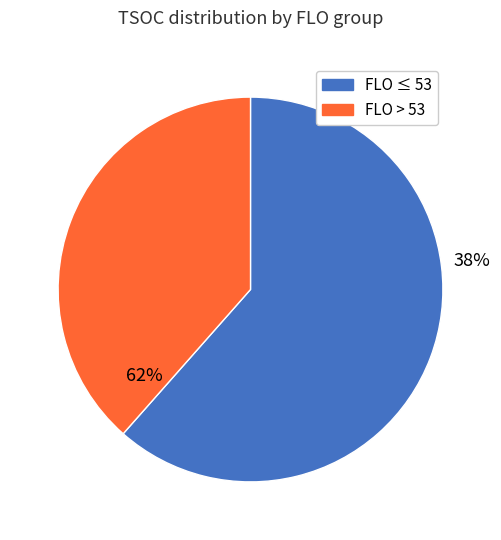

Between 59 and 50, which is larger?

59